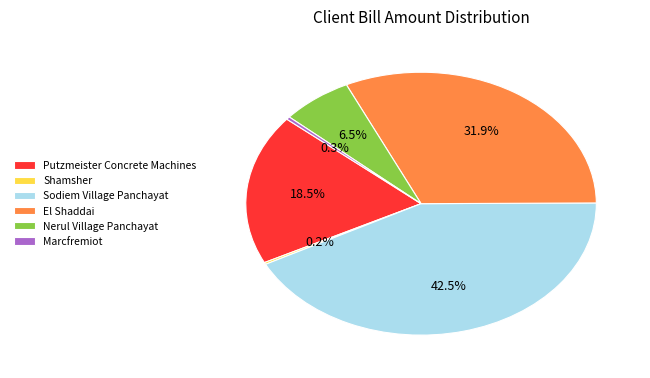

Is there a majority slice in this chart?

No